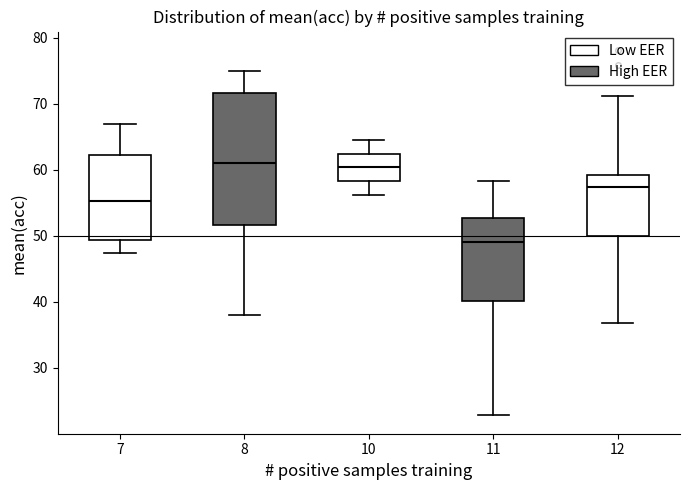

Which box has the lowest median line?

11